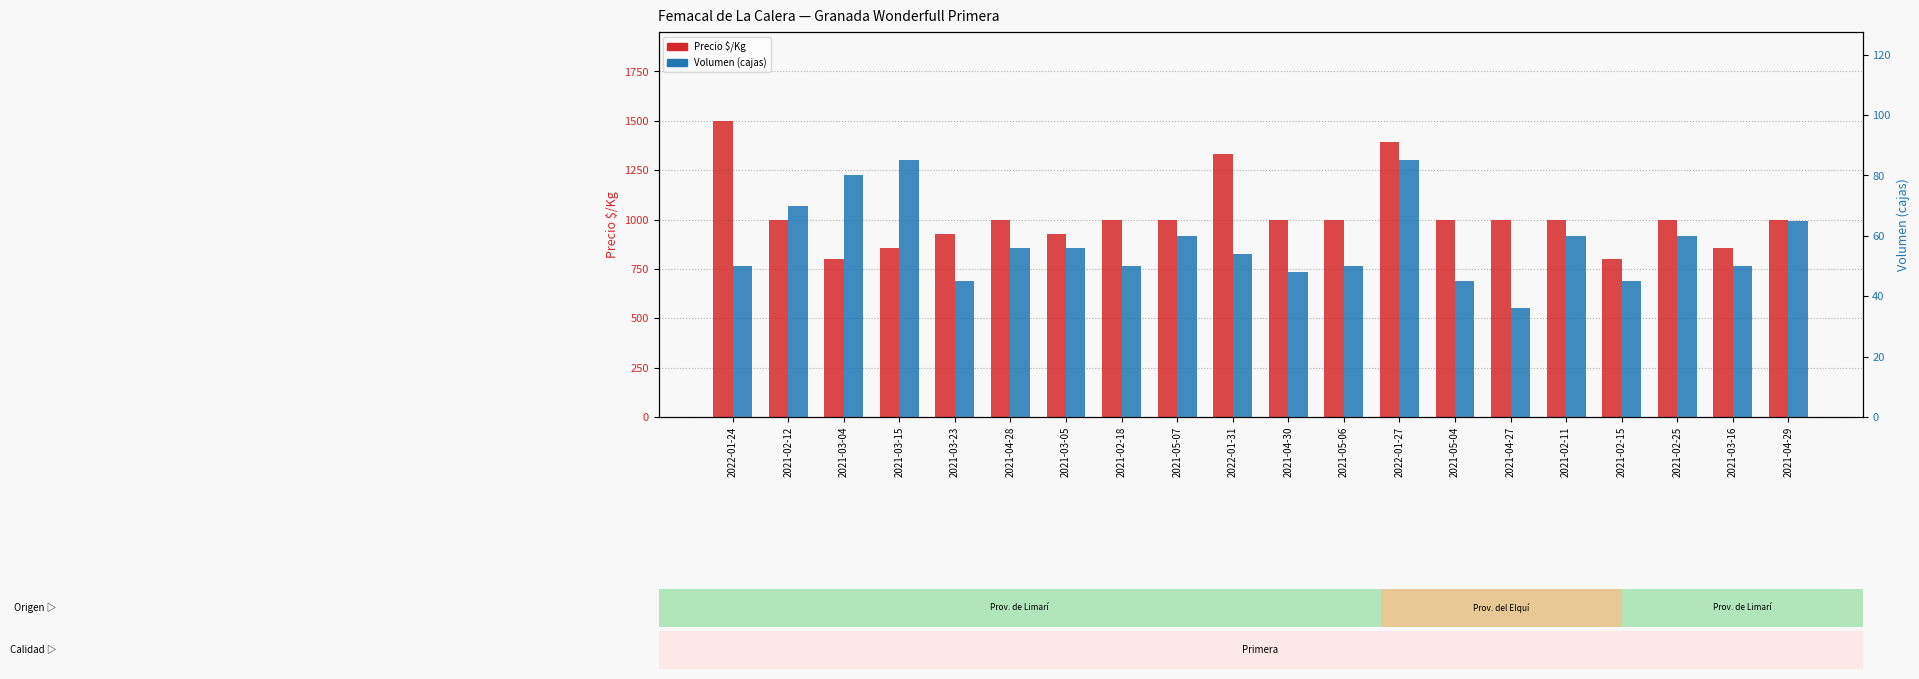

Rank the series by their average value, from highest to lowest.

Precio $/Kg, Volumen (cajas)